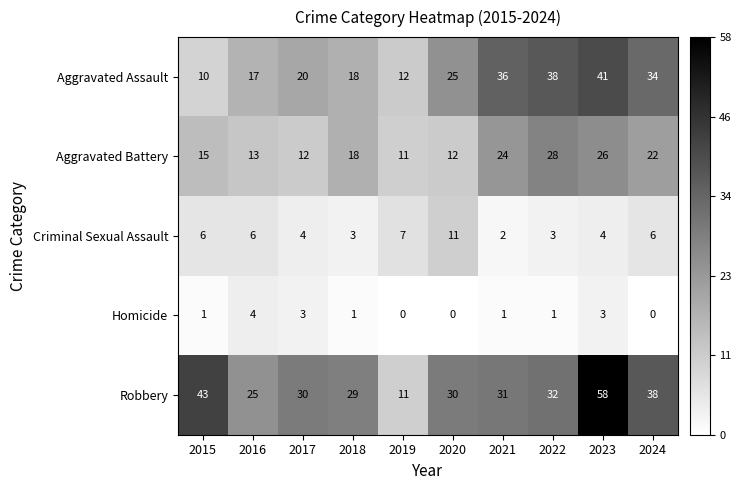

Count the Criminal Sexual Assault values in the range 3 to 6.

7